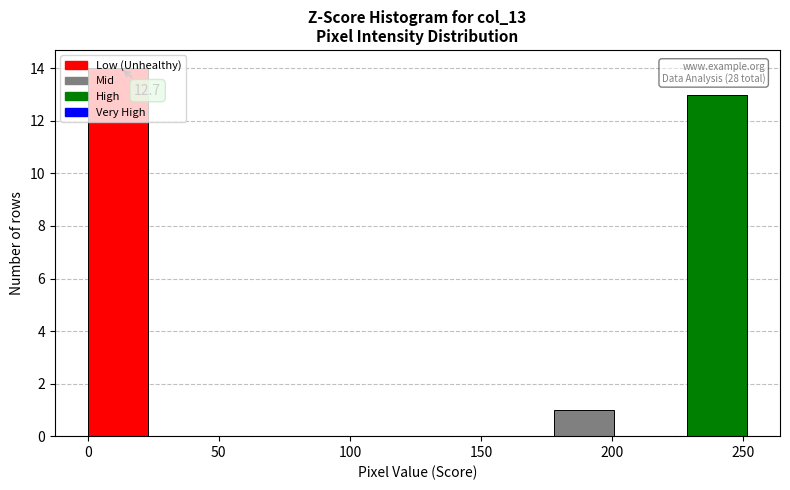

Which range on the x-axis has the tallest bar?

0 to 25